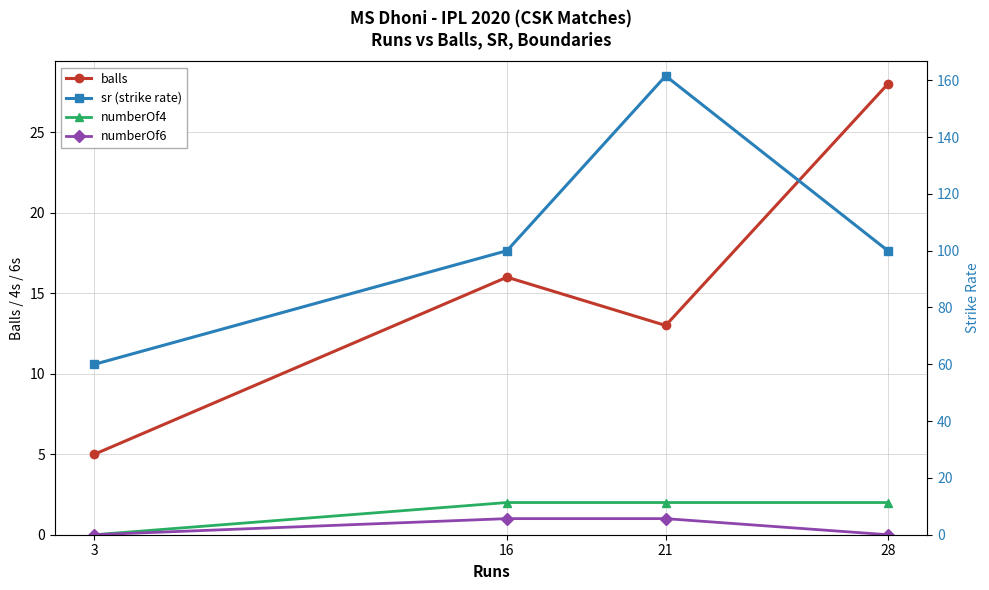

True or false: sr and balls intersect in this chart.

False